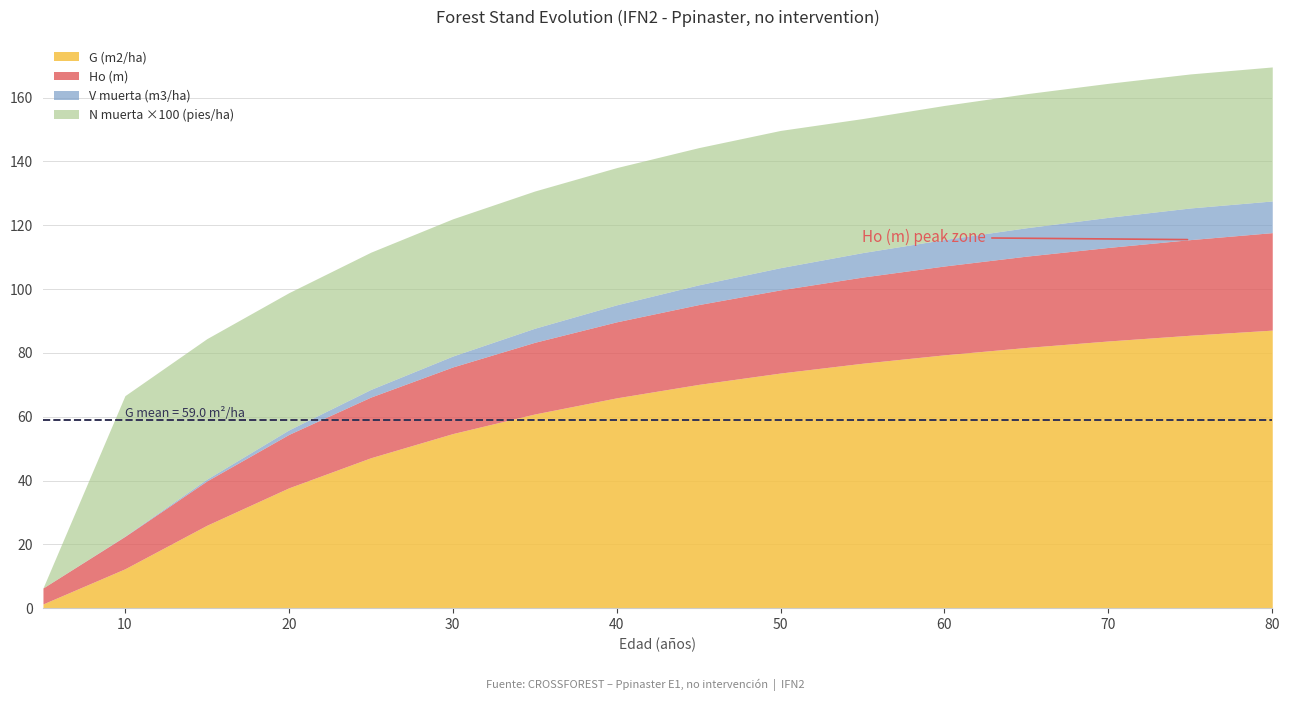

Is it true that G (m2/ha) equals 135.6 at 70?

False